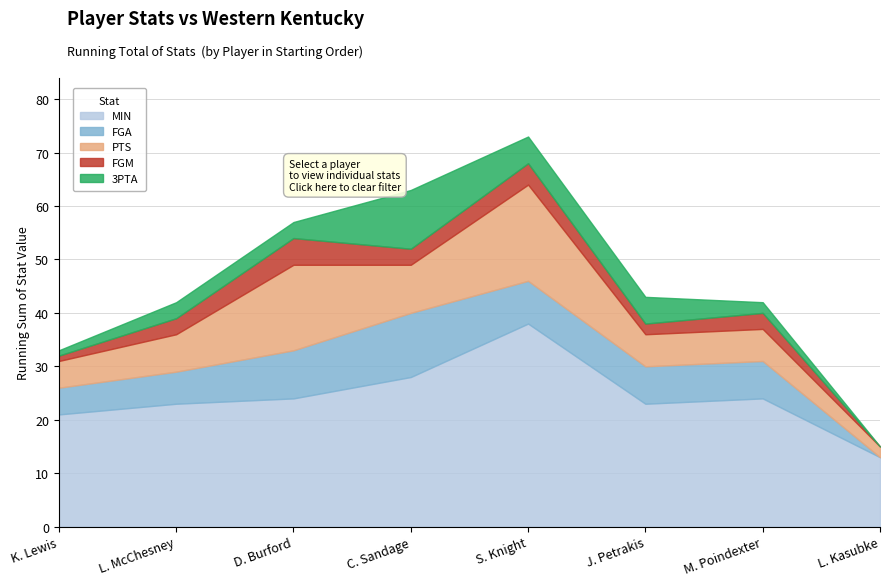

What is the difference between the MIN values at C. Sandage and D. Burford?

4